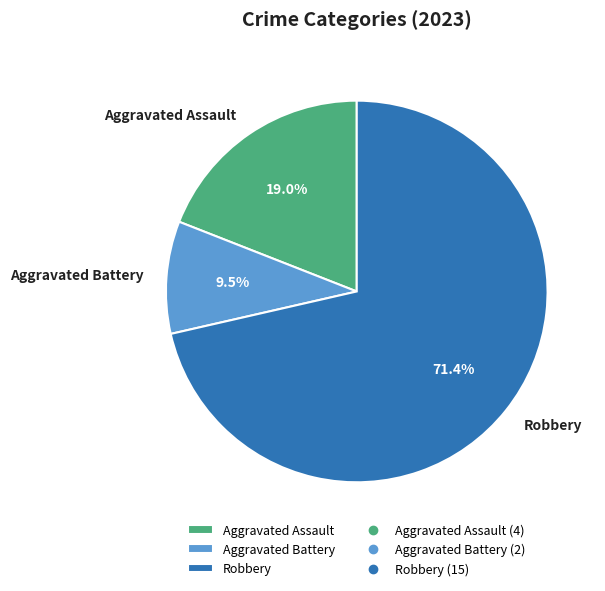

Is it true that Robbery is 71% of the pie?

True